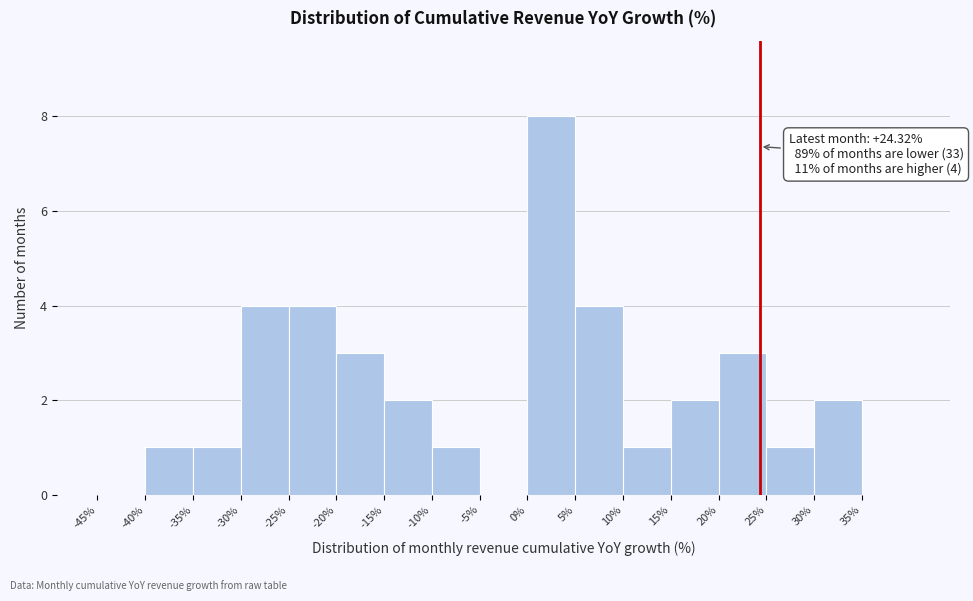

Over which range of the x-axis is the bar tallest?

0 to 5